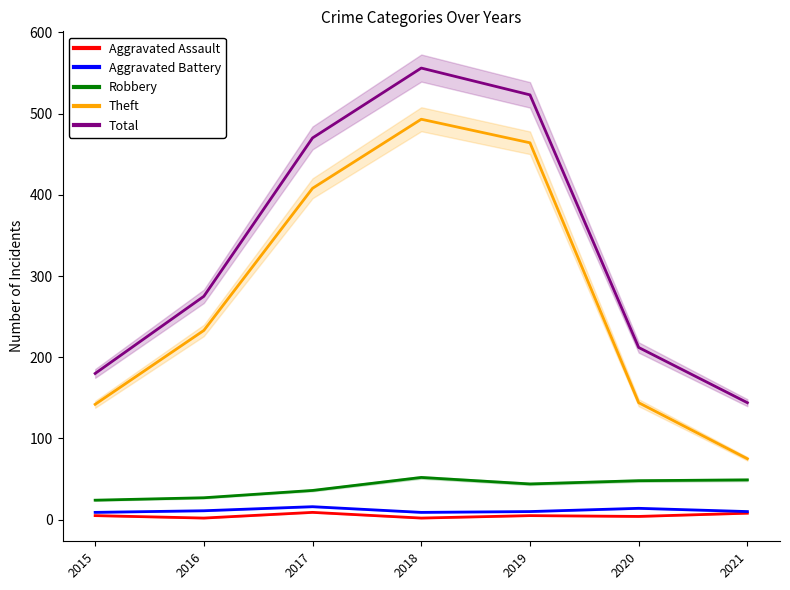

Which series has the widest spread of values?

Theft